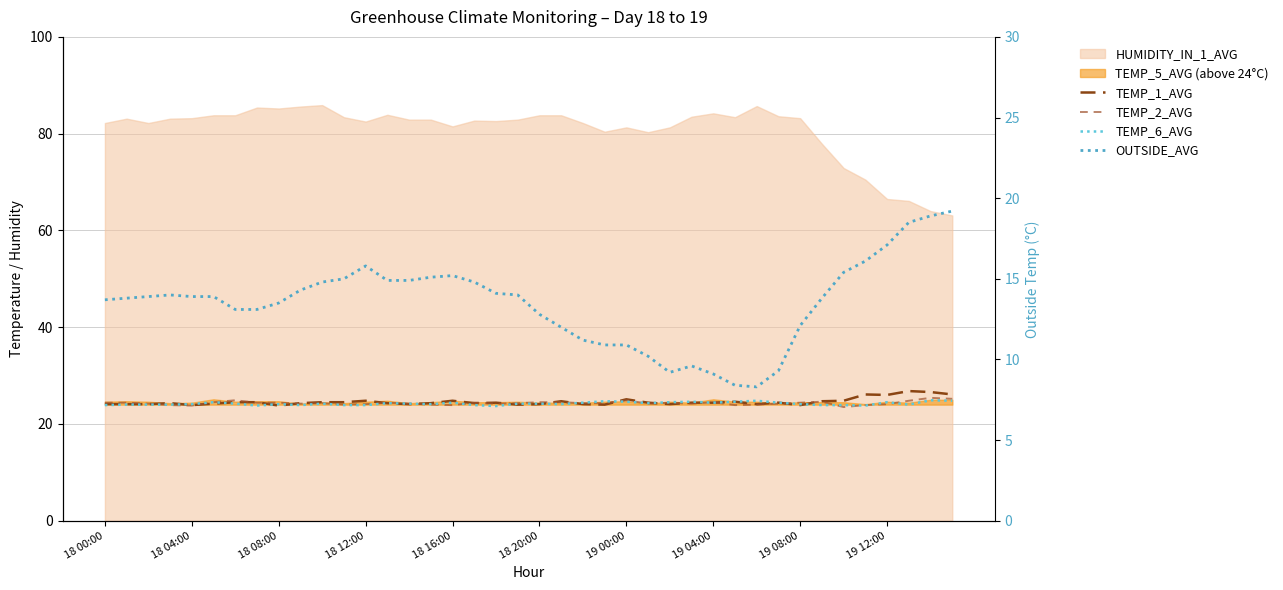

Is it true that OUTSIDE_AVG equals 19.9 at 33?

False